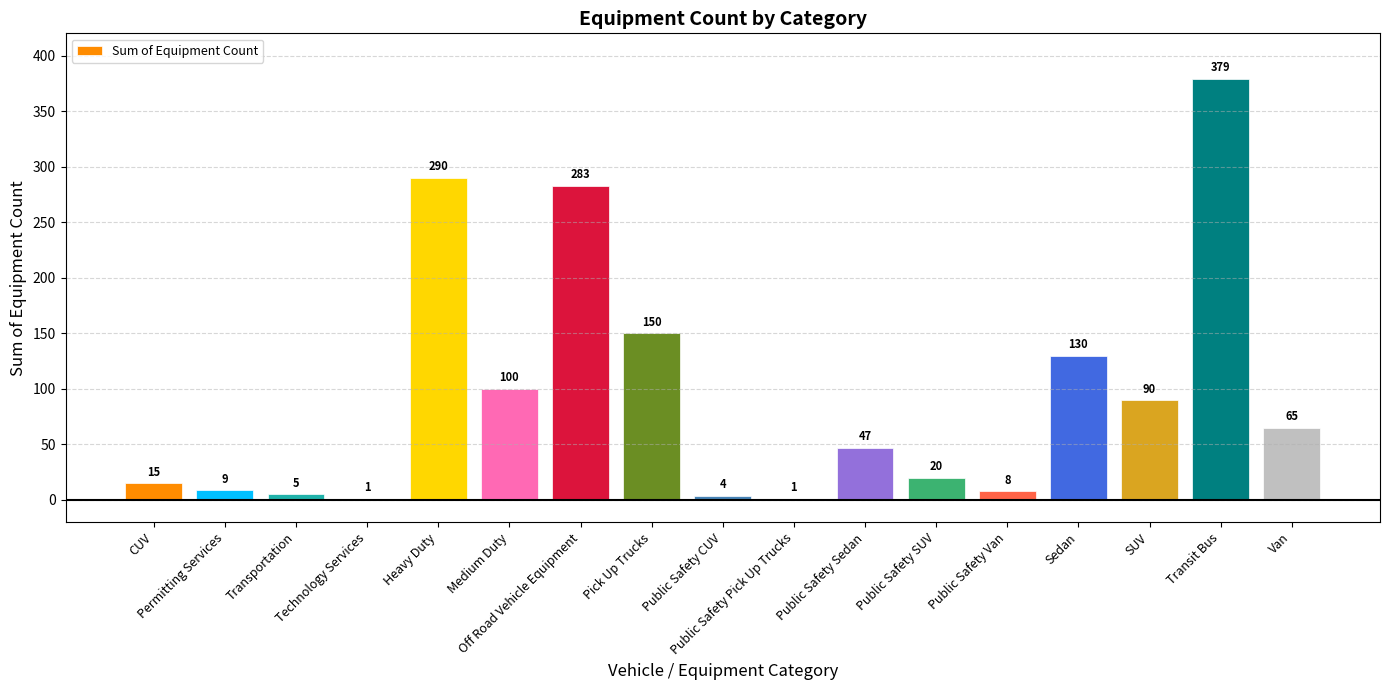

Between Heavy Duty and Van, which is larger?

Heavy Duty